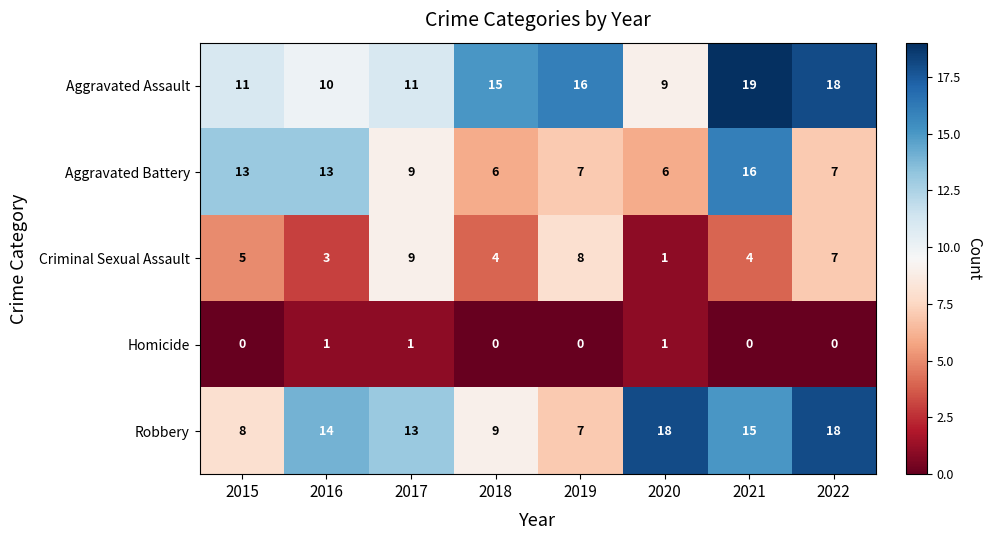

What is the total value across all series at 2016?

41